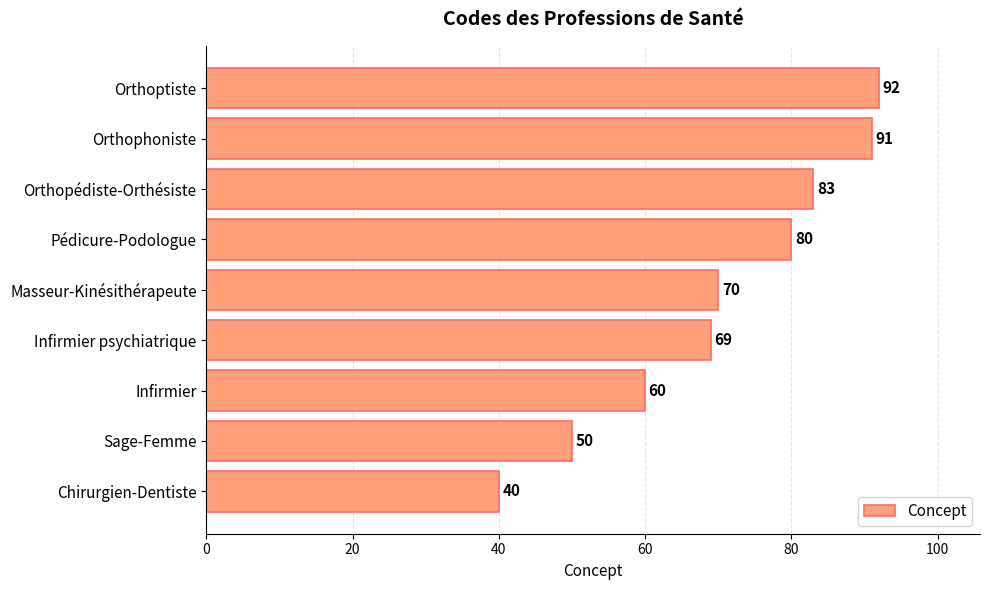

Reading bottom to top, transcribe all the data shown in this chart.

Chirurgien-Dentiste=40	Sage-Femme=50	Infirmier=60	Infirmier psychiatrique=69	Masseur-Kinésithérapeute=70	Pédicure-Podologue=80	Orthopédiste-Orthésiste=83	Orthophoniste=91	Orthoptiste=92